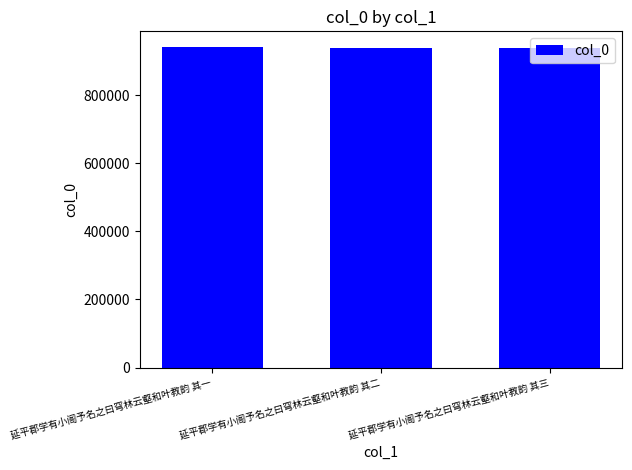

What value does the data have at 延平郡学有小阁予名之曰穹林云壑和叶教韵 其二?

940557